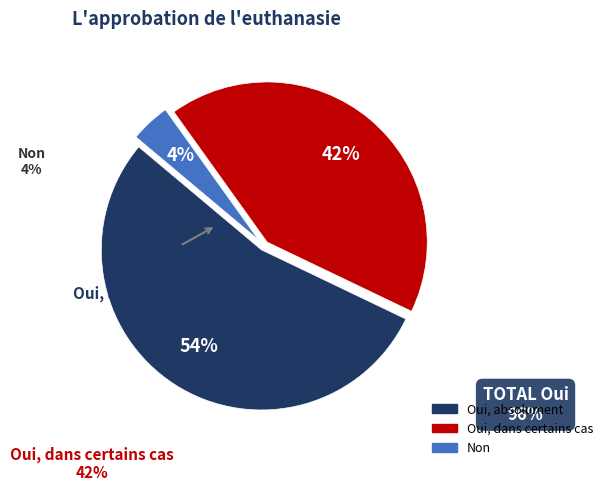

Is there a majority slice in this chart?

Yes